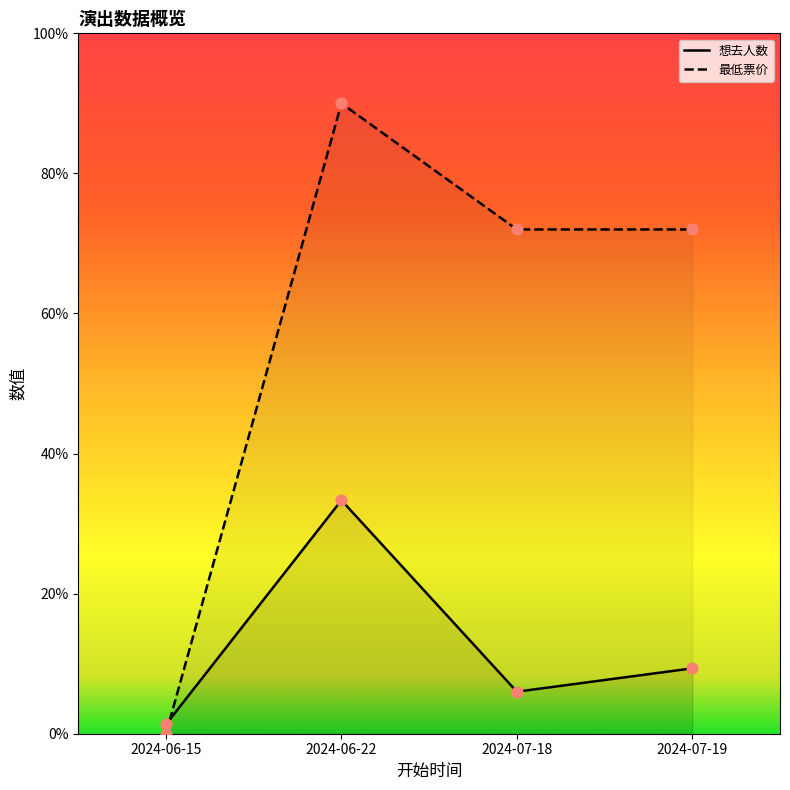

Which series has the largest Y range (max minus min)?

最低票价